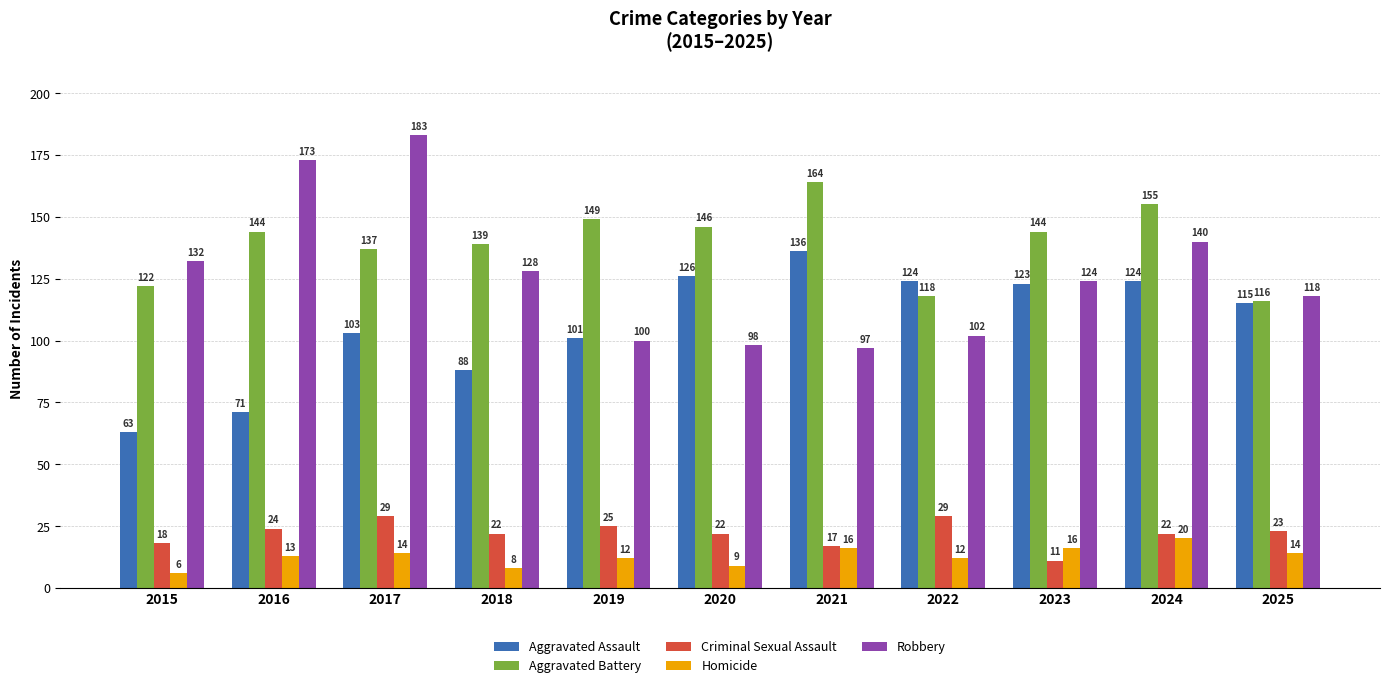

Is the value of Homicide at 2016 greater than the value of Criminal Sexual Assault at 2019?

No